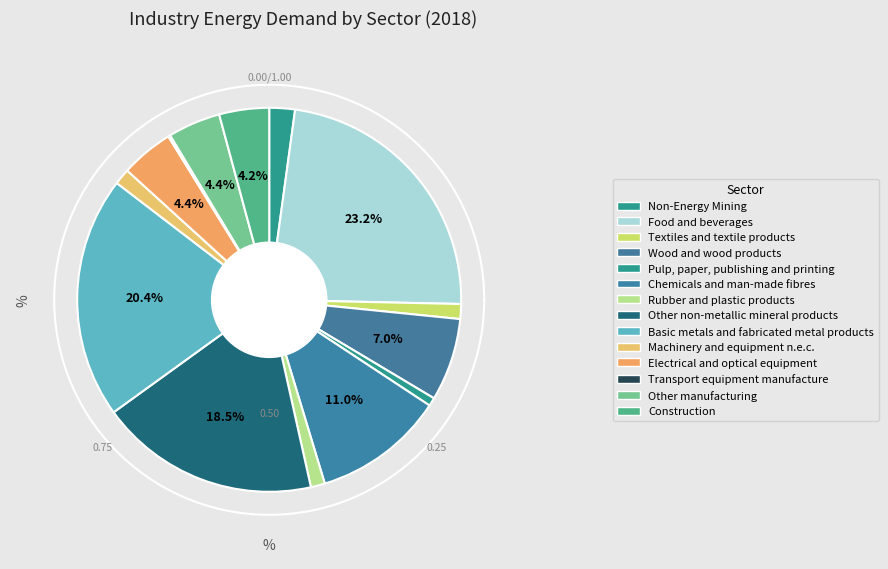

Is the sum of Basic metals and fabricated metal products and Construction greater than half?

No